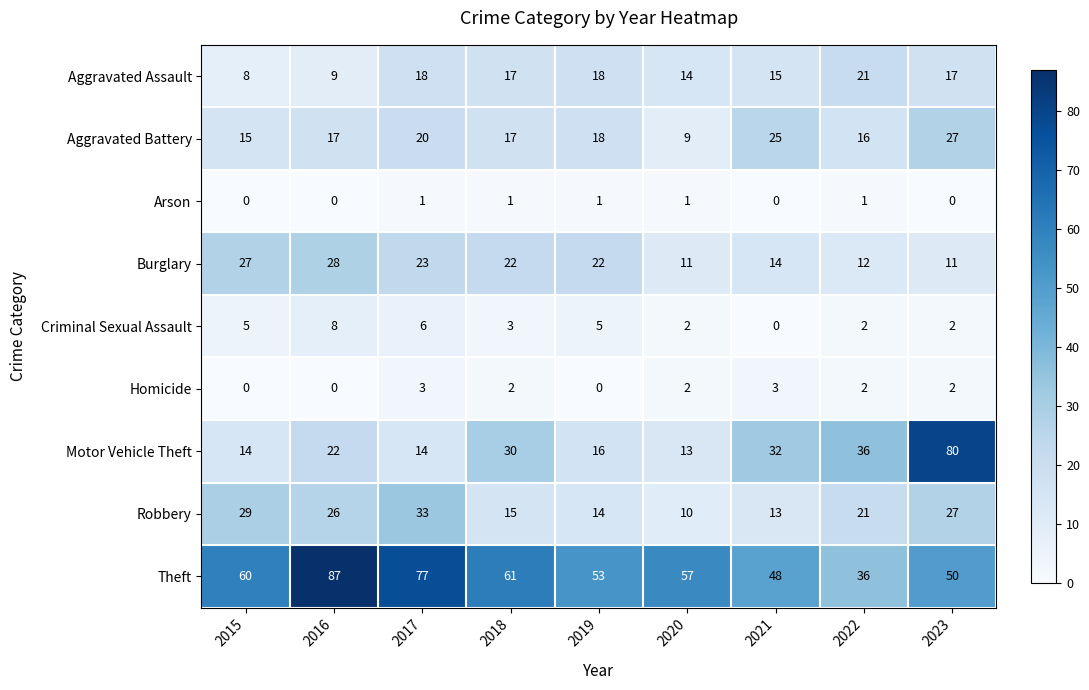

What is the sum of all Burglary values?

170